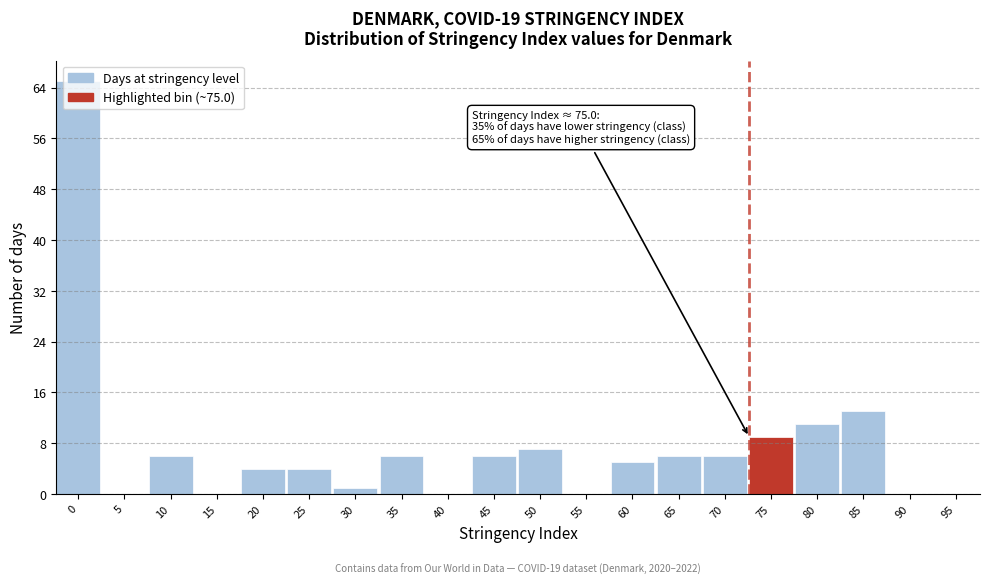

What is the sum of all values?

149